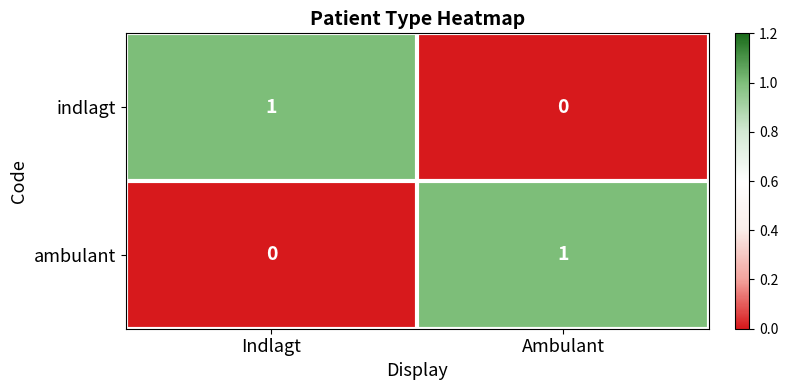

Count the number of data series in this chart.

2